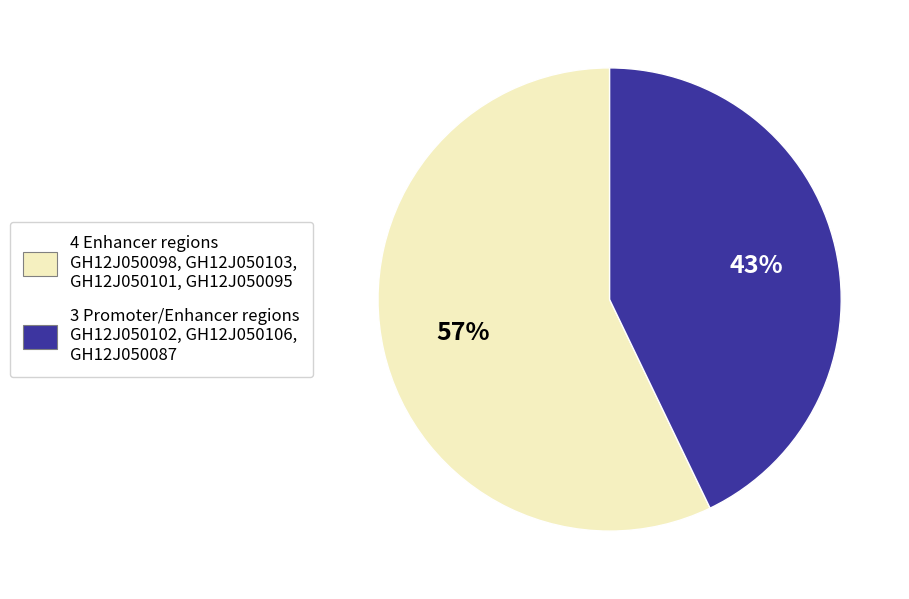

How many slices are in this pie chart?

2